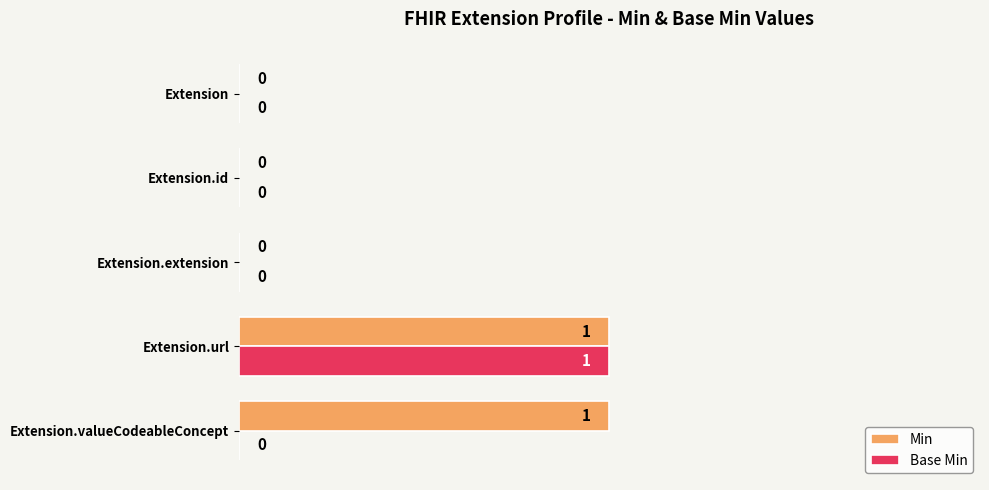

How many data points in Base Min are above 0?

1